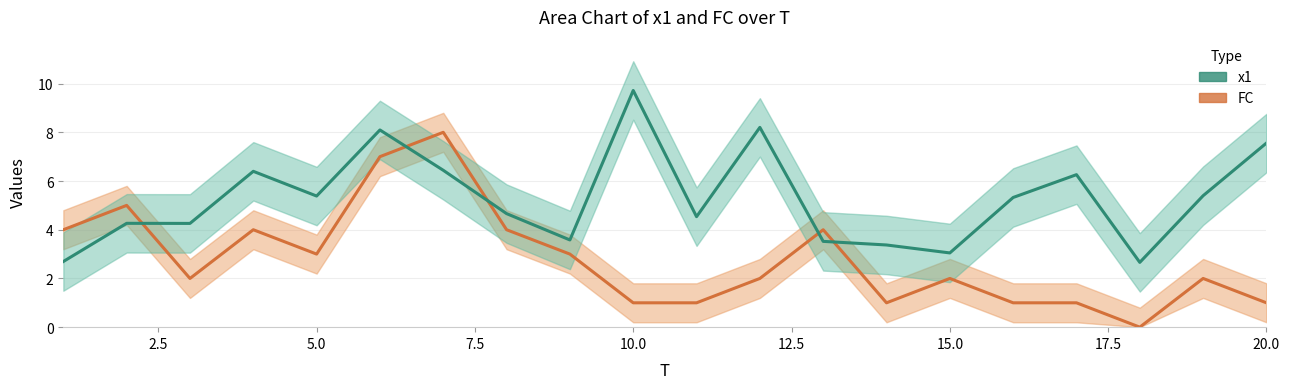

At how many categories does at least one series exceed 1?

20